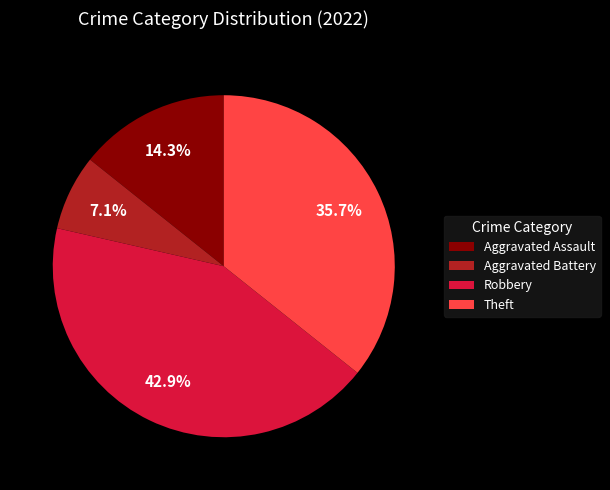

Is there any slice that represents more than half of the pie?

No